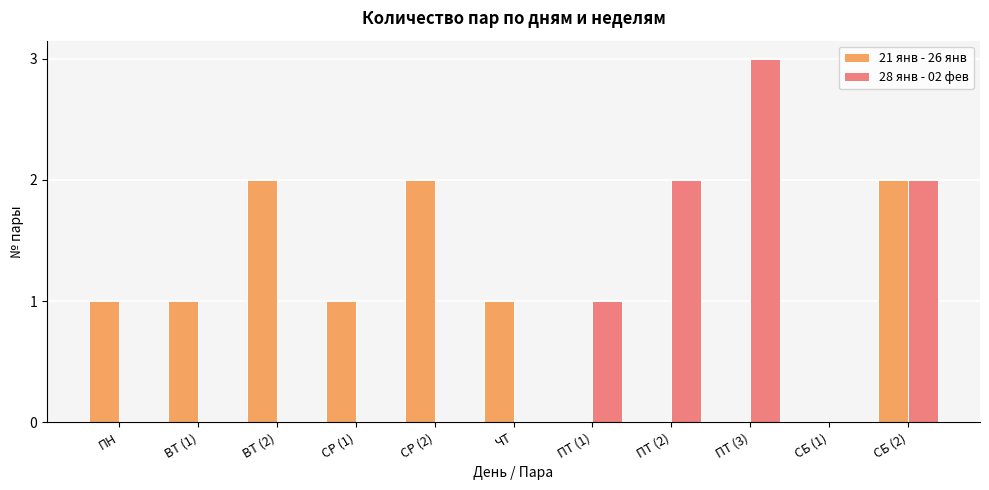

Reading left to right, what are all the values shown in this chart?

21 янв - 26 янв: 1	1	2	1	2	1	0	0	0	0	2
28 янв - 02 фев: 0	0	0	0	0	0	1	2	3	0	2